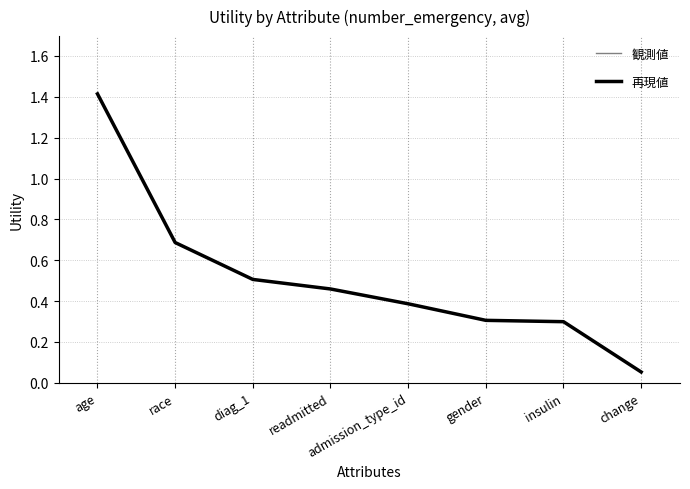

Rank the series by their maximum value, from highest to lowest.

観測値, 再現値